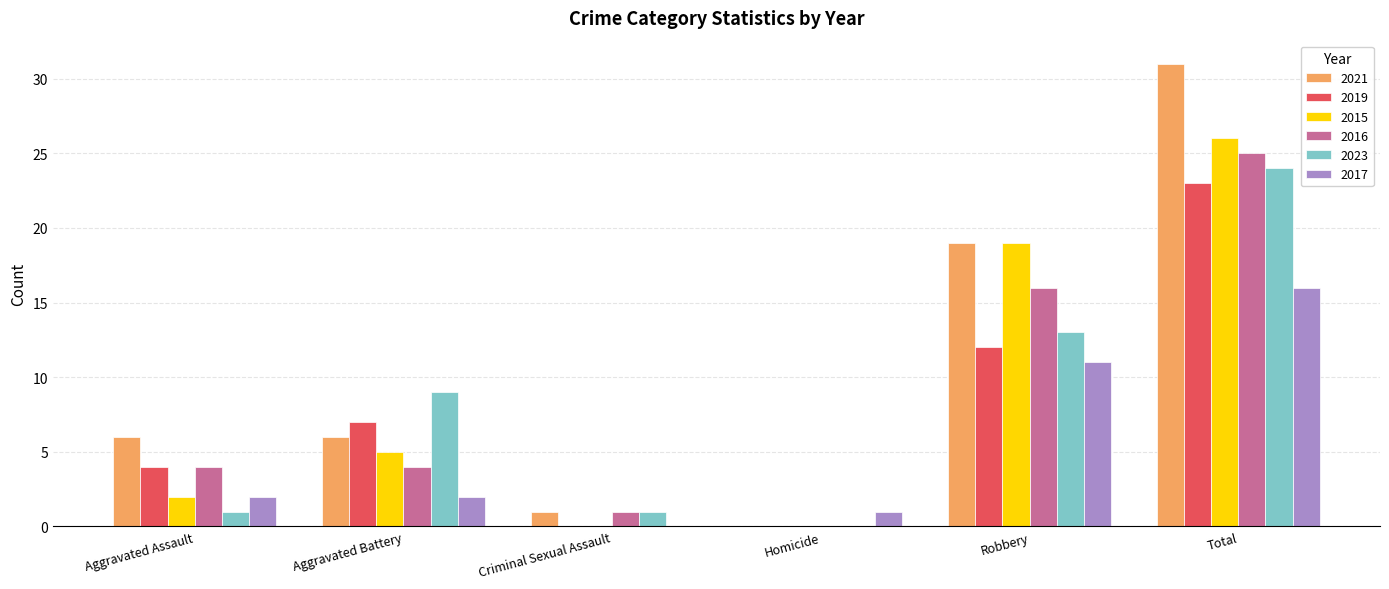

Where is 2021 nearest to the value 15?

Robbery